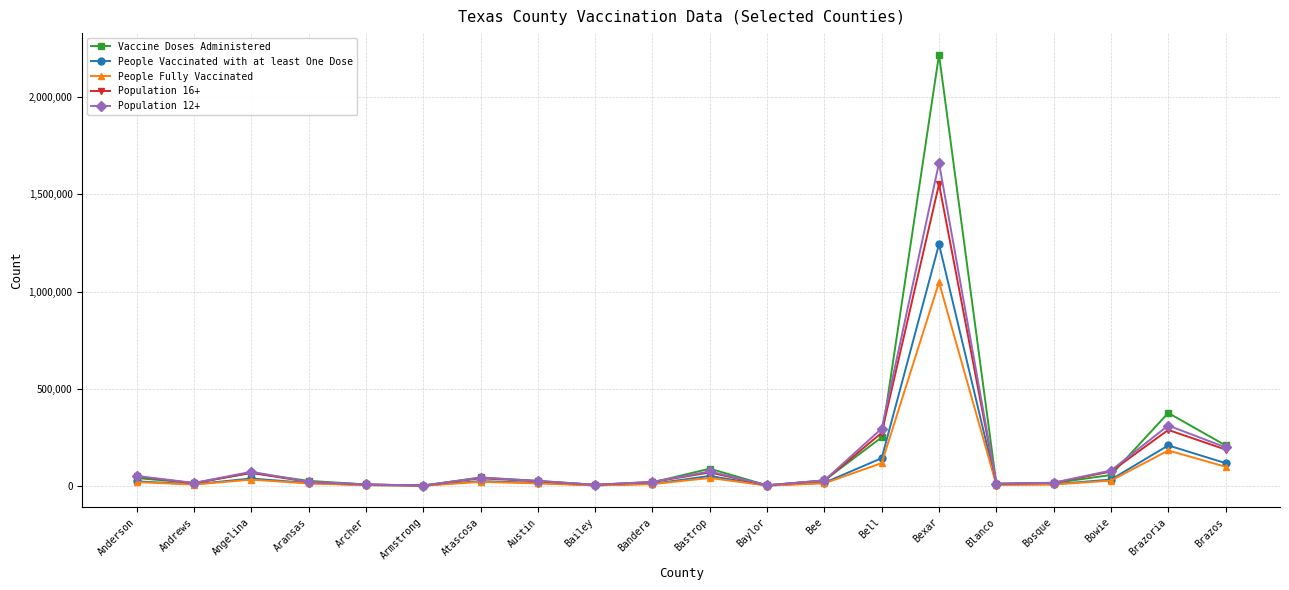

What is the sum of all Population 12+ values?

2936960